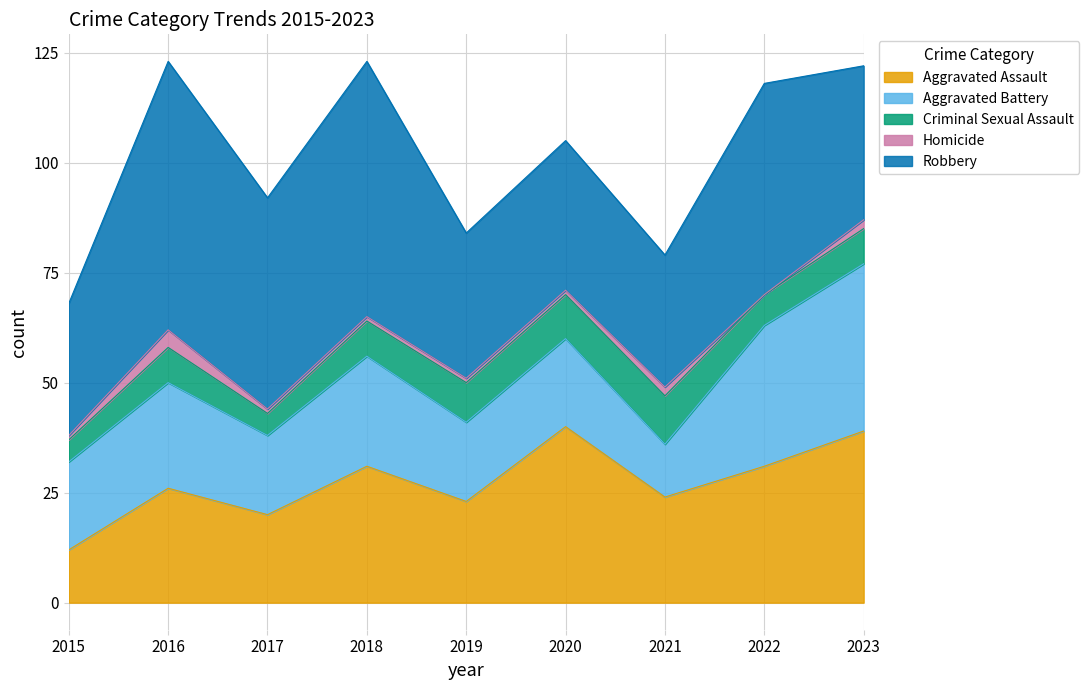

Reading left to right, list all the values displayed in this chart.

Aggravated Assault: 2015=12	2016=26	2017=20	2018=31	2019=23	2020=40	2021=24	2022=31	2023=39
Aggravated Battery: 2015=20	2016=24	2017=18	2018=25	2019=18	2020=20	2021=12	2022=32	2023=38
Criminal Sexual Assault: 2015=5	2016=8	2017=5	2018=8	2019=9	2020=10	2021=11	2022=7	2023=8
Homicide: 2015=1	2016=4	2017=1	2018=1	2019=1	2020=1	2021=2	2022=0	2023=2
Robbery: 2015=30	2016=61	2017=48	2018=58	2019=33	2020=34	2021=30	2022=48	2023=35